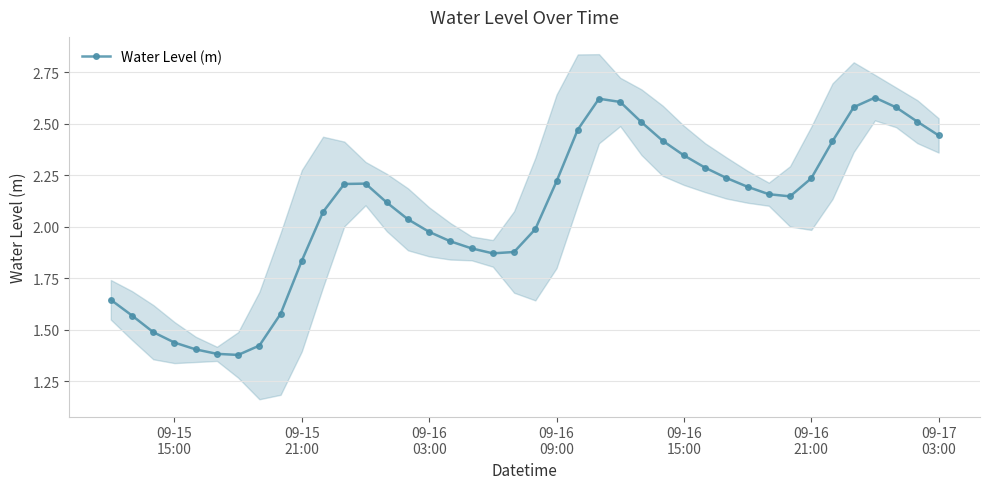

True or false: Water Level (m) has more than 1 points higher than both neighbors.

True